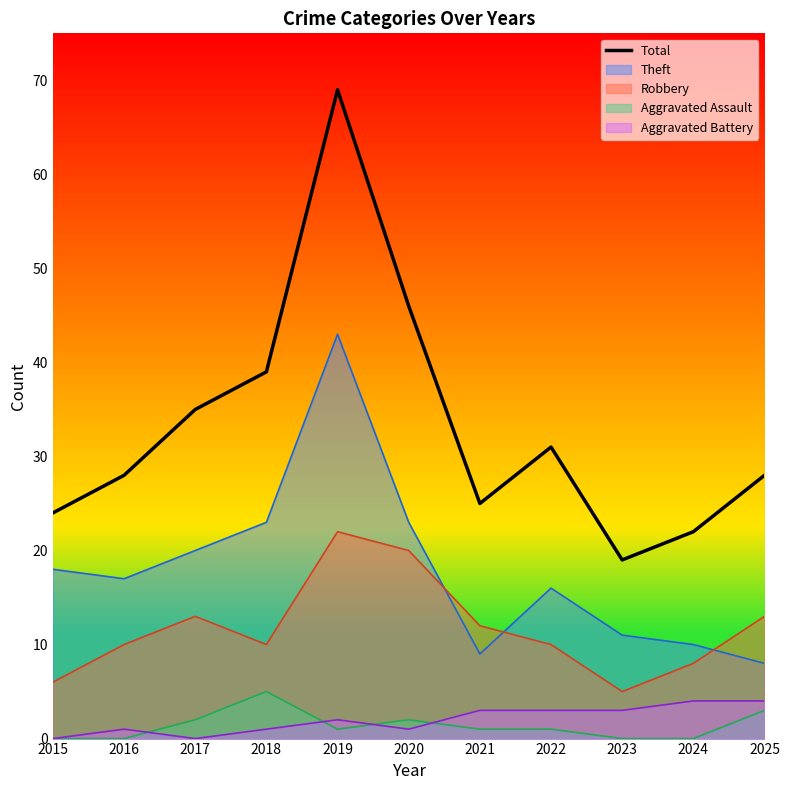

How many interior local valleys (lower than both neighbors) does the data have?

2